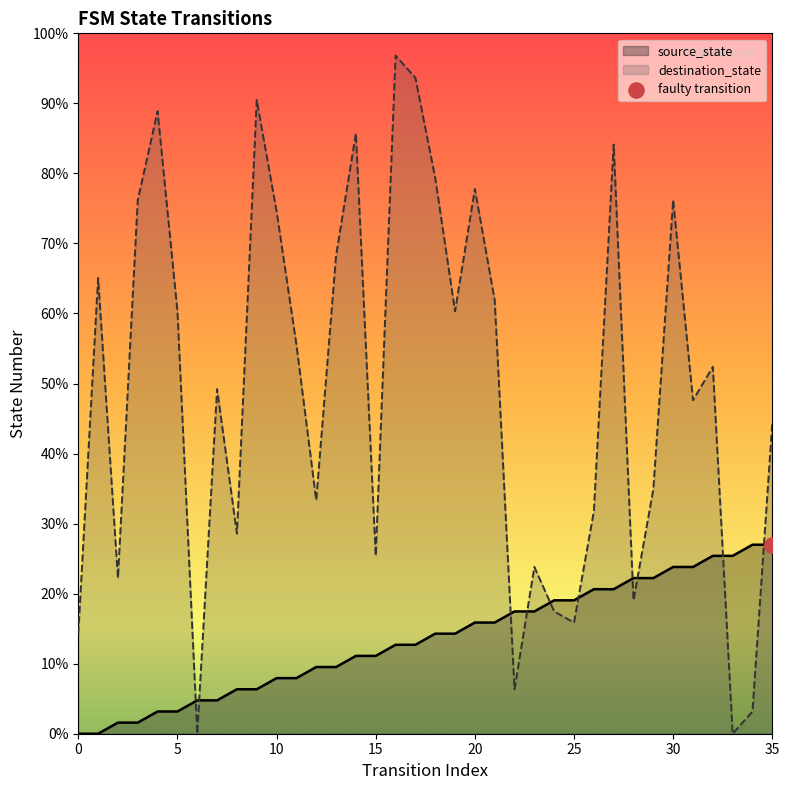

What are all the series names shown in the legend?

source_state, destination_state